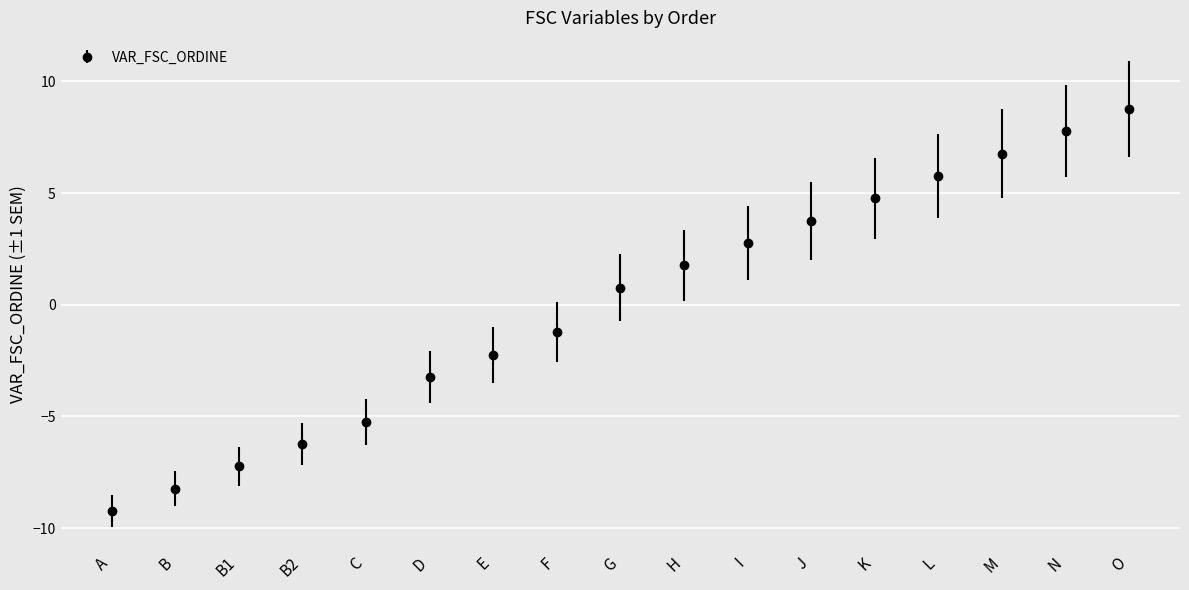

What is the difference between the values at G and J?

3.0